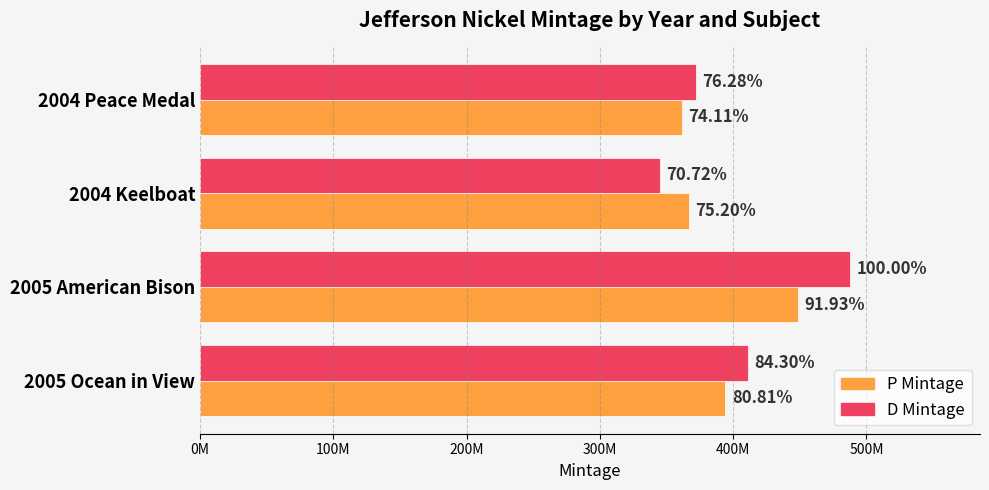

List the series in order of their overall mean, highest first.

D Mintage, P Mintage